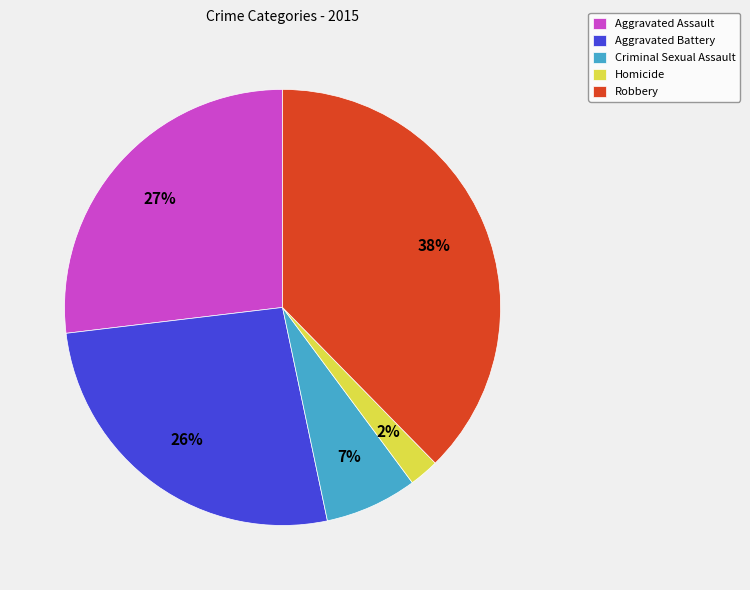

To the nearest percent, what percentage of the pie is Aggravated Assault?

27%